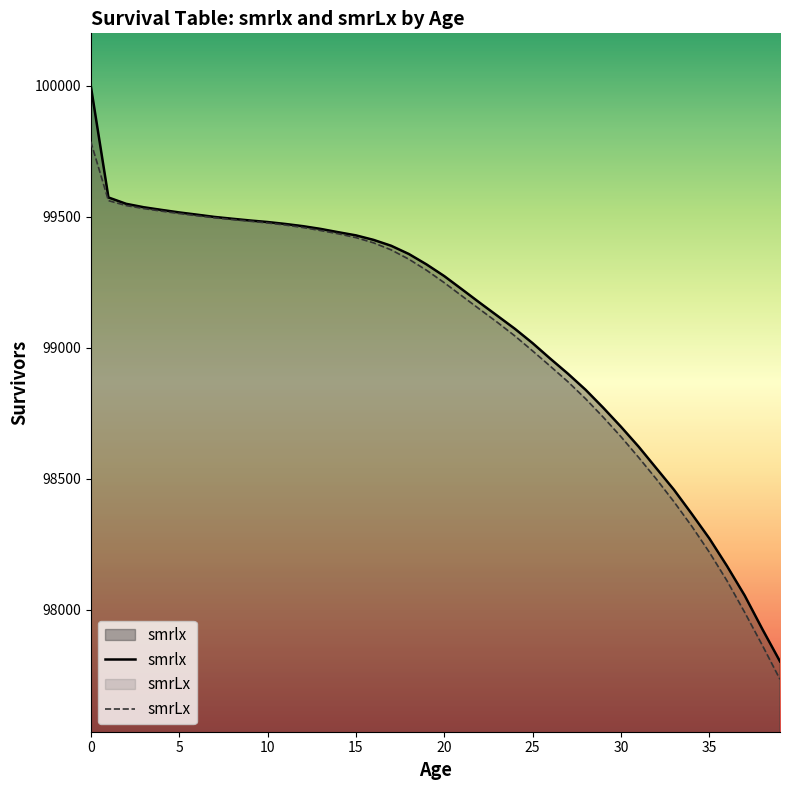

List the series in order of their overall mean, lowest first.

smrLx, smrlx